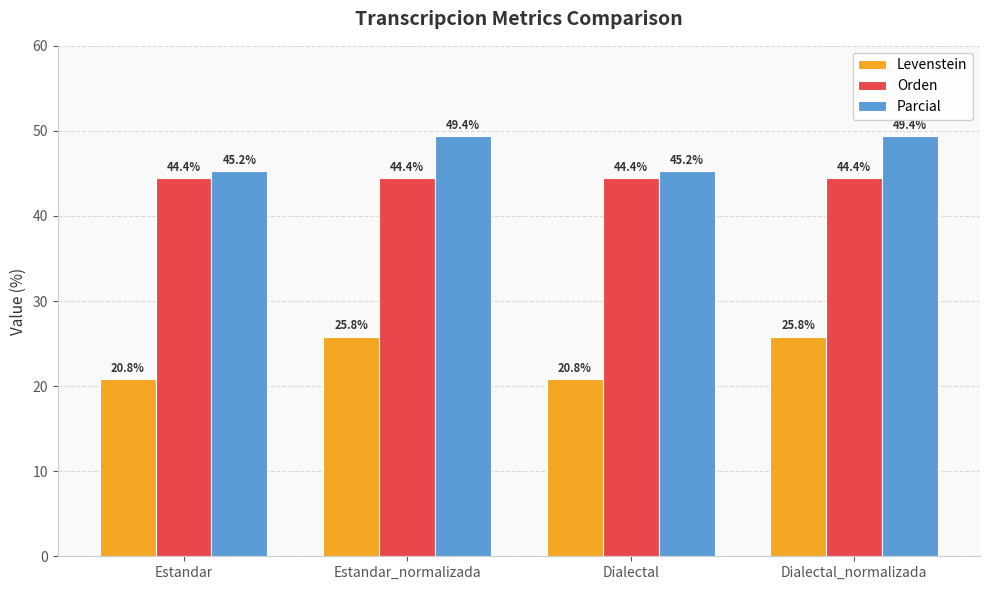

True or false: Orden has a value of 14.2 at Dialectal.

False